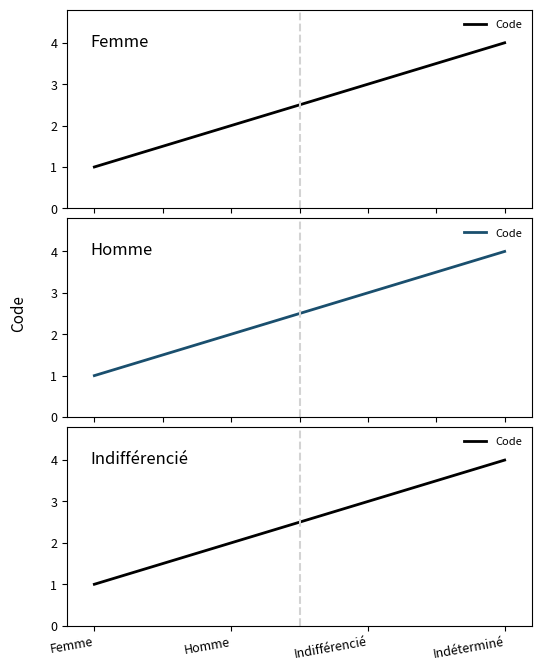

What is the maximum value shown in the chart?

4